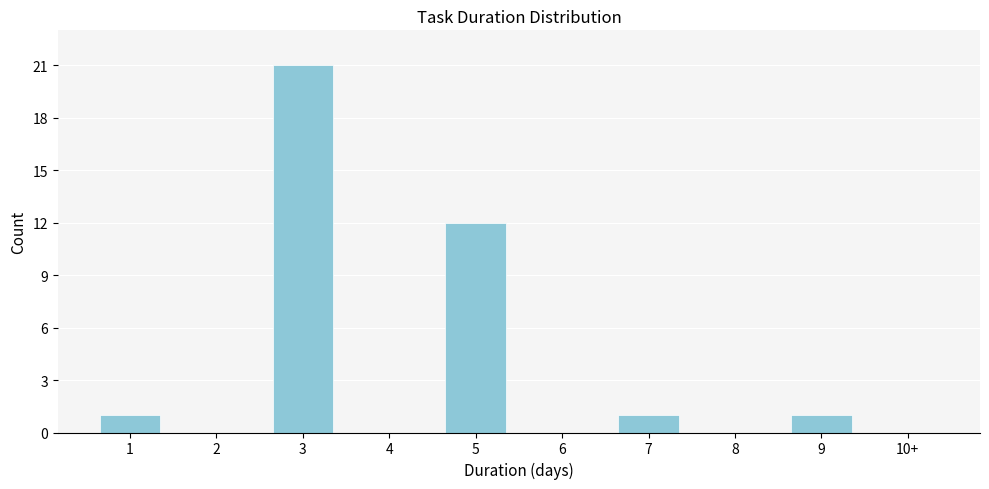

Reading right to left, extract all data points from this chart.

10+=0	9=1	8=0	7=1	6=0	5=12	4=0	3=21	2=0	1=1